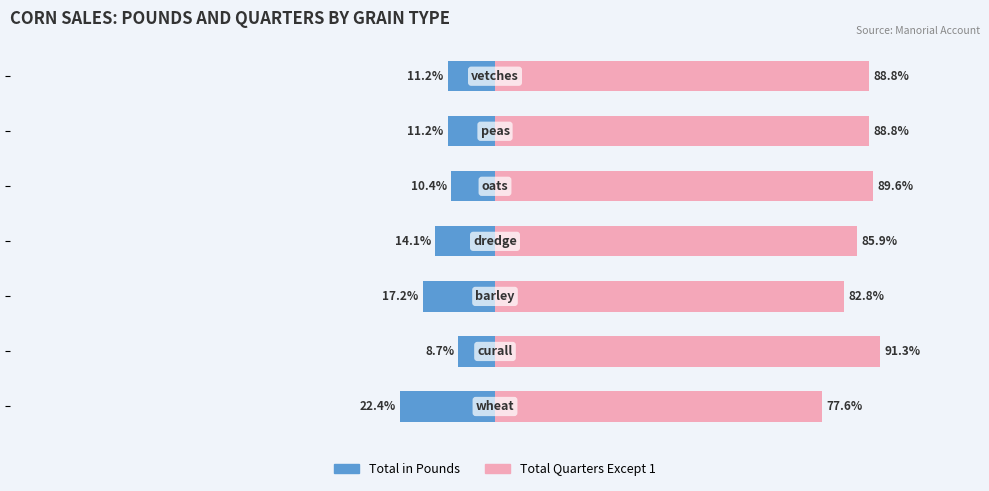

The value of Total in Pounds at 0 is -8.7. True or false?

False